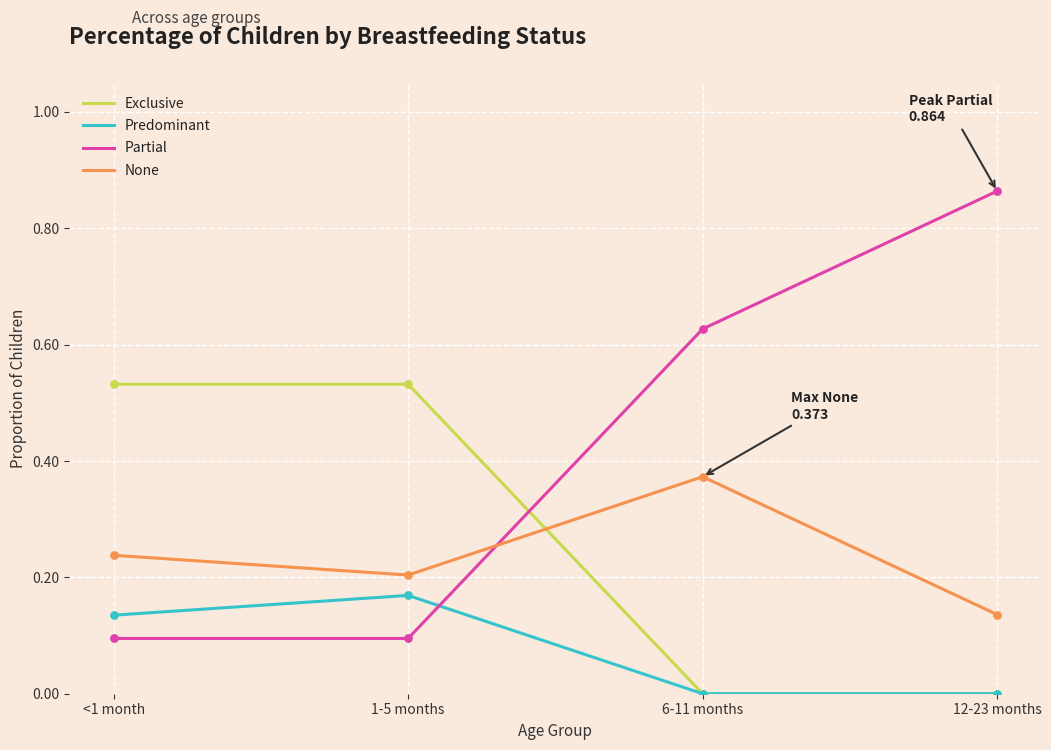

Which series has the largest range (max minus min)?

Partial